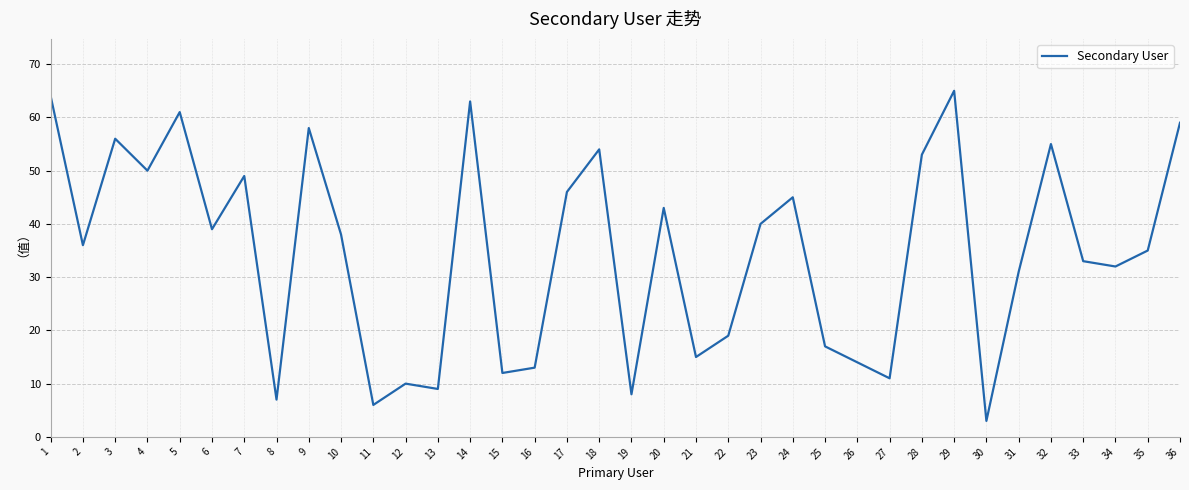

What is the sum of all values?

1249